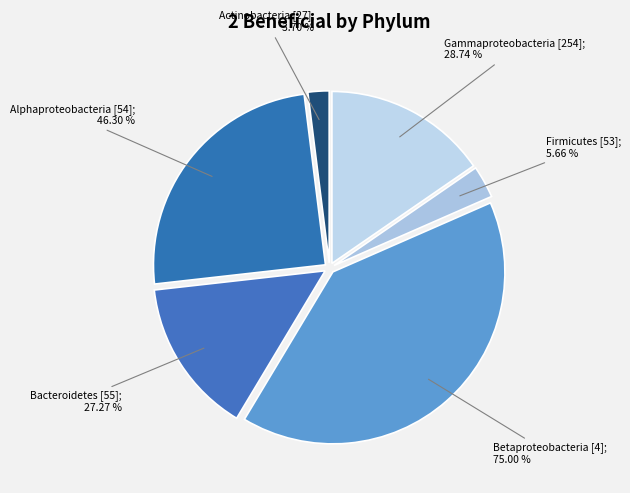

To the nearest percent, what portion does Alphaproteobacteria [54] represent?

25%